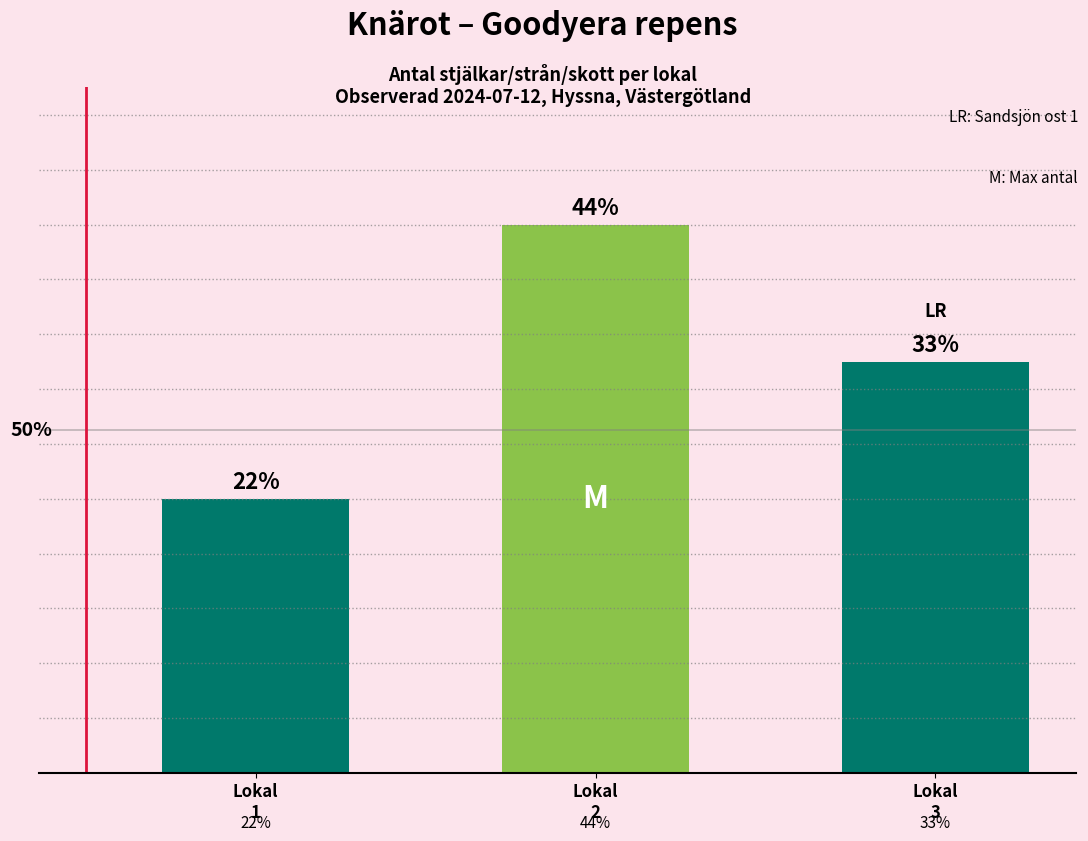

Does the chart contain any negative values?

No